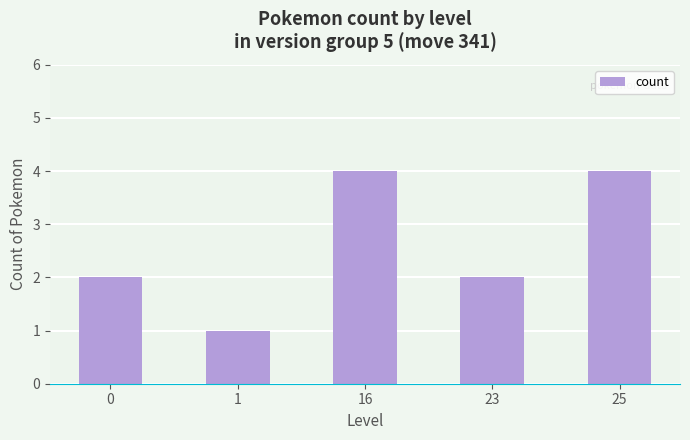

What is the maximum value shown in the chart?

4